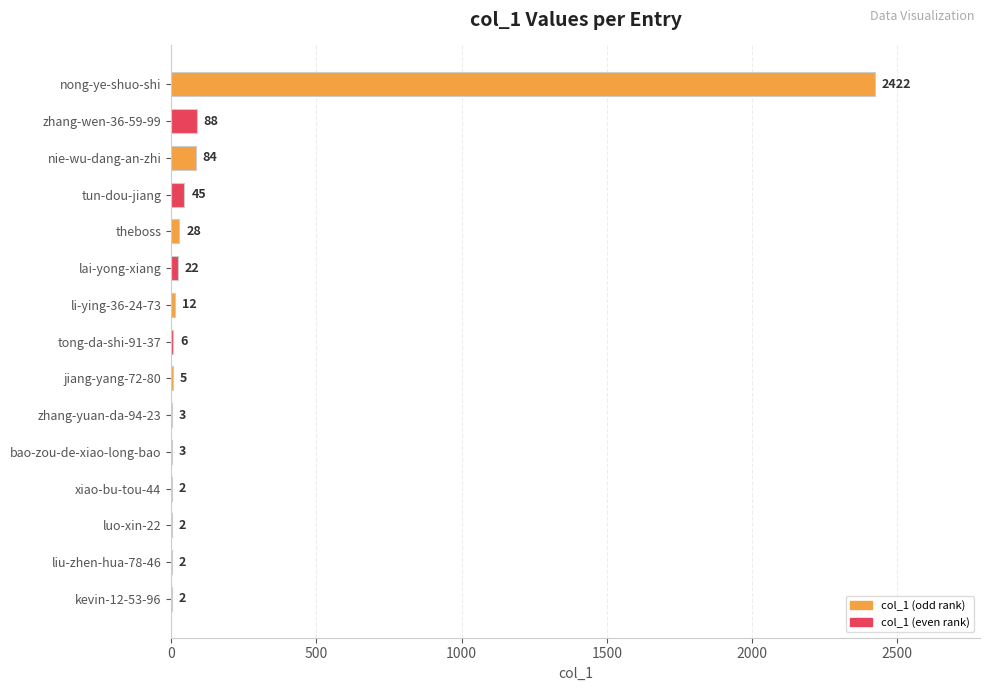

Reading bottom to top, what are all the values shown in this chart?

kevin-12-53-96=2	liu-zhen-hua-78-46=2	luo-xin-22=2	xiao-bu-tou-44=2	bao-zou-de-xiao-long-bao=3	zhang-yuan-da-94-23=3	jiang-yang-72-80=5	tong-da-shi-91-37=6	li-ying-36-24-73=12	lai-yong-xiang=22	theboss=28	tun-dou-jiang=45	nie-wu-dang-an-zhi=84	zhang-wen-36-59-99=88	nong-ye-shuo-shi=2422